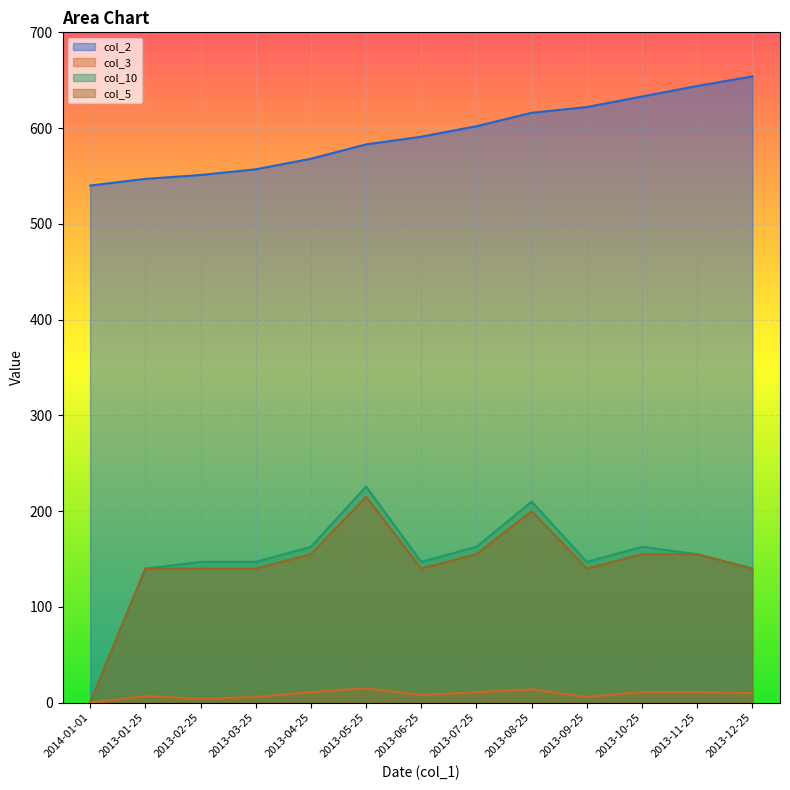

At which category is the sum across all series the highest?

2013-08-25